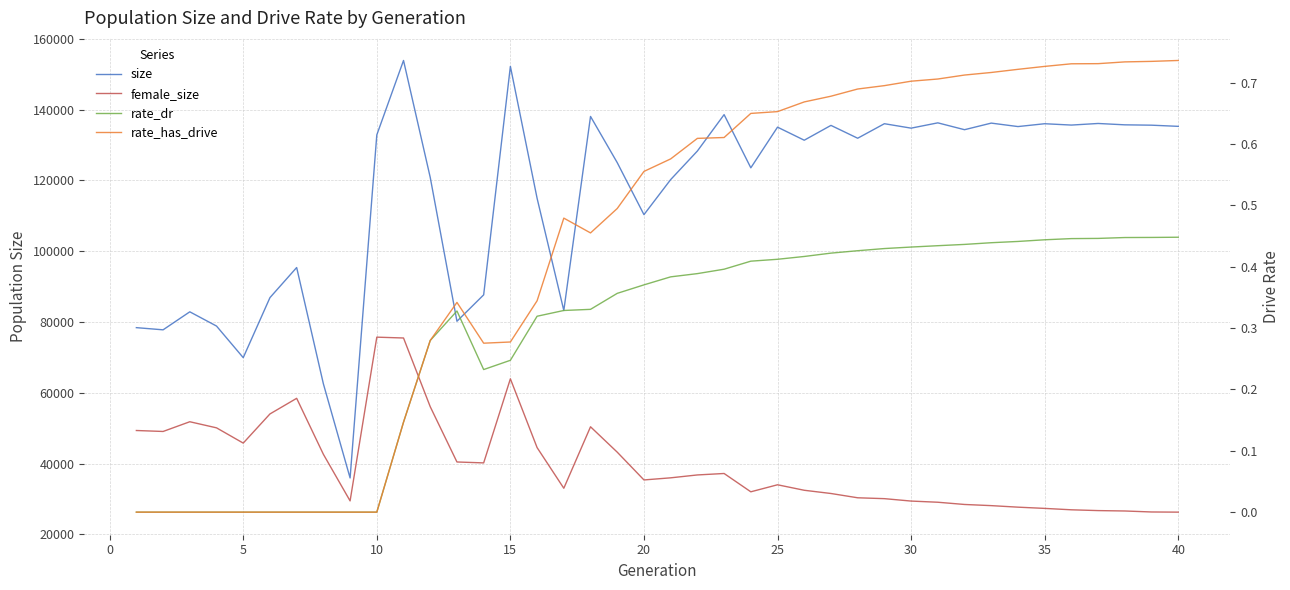

Reading right to left, list all the values displayed in this chart.

size: 135292.0	135622.0	135721.0	136105.0	135654.0	136033.0	135231.0	136208.0	134345.0	136282.0	134784.0	136038.0	131934.0	135562.0	131372.0	135067.0	123571.0	138603.0	128320.0	120247.0	110338.0	125032.0	138093.0	83252.0	114961.0	152241.0	87669.0	80202.0	120860.0	153911.0	132875.0	35919.0	62526.0	95391.0	86881.0	69919.0	78850.0	82874.0	77785.0	78400.0
female_size: 26257.0	26303.0	26583.0	26694.0	26918.0	27315.0	27664.0	28096.0	28424.0	29056.0	29386.0	30068.0	30314.0	31526.0	32438.0	33990.0	32004.0	37179.0	36769.0	35955.0	35357.0	43206.0	50381.0	33010.0	44499.0	63940.0	40175.0	40433.0	56055.0	75475.0	75713.0	29436.0	42608.0	58425.0	54008.0	45769.0	50082.0	51806.0	49057.0	49329.0
rate_dr: 0.4	0.4	0.4	0.4	0.4	0.4	0.4	0.4	0.4	0.4	0.4	0.4	0.4	0.4	0.4	0.4	0.4	0.4	0.4	0.4	0.4	0.4	0.3	0.3	0.3	0.2	0.2	0.3	0.3	0.1	0.0	0.0	0.0	0.0	0.0	0.0	0.0	0.0	0.0	0.0
rate_has_drive: 0.7	0.7	0.7	0.7	0.7	0.7	0.7	0.7	0.7	0.7	0.7	0.7	0.7	0.7	0.7	0.7	0.6	0.6	0.6	0.6	0.6	0.5	0.5	0.5	0.3	0.3	0.3	0.3	0.3	0.1	0.0	0.0	0.0	0.0	0.0	0.0	0.0	0.0	0.0	0.0